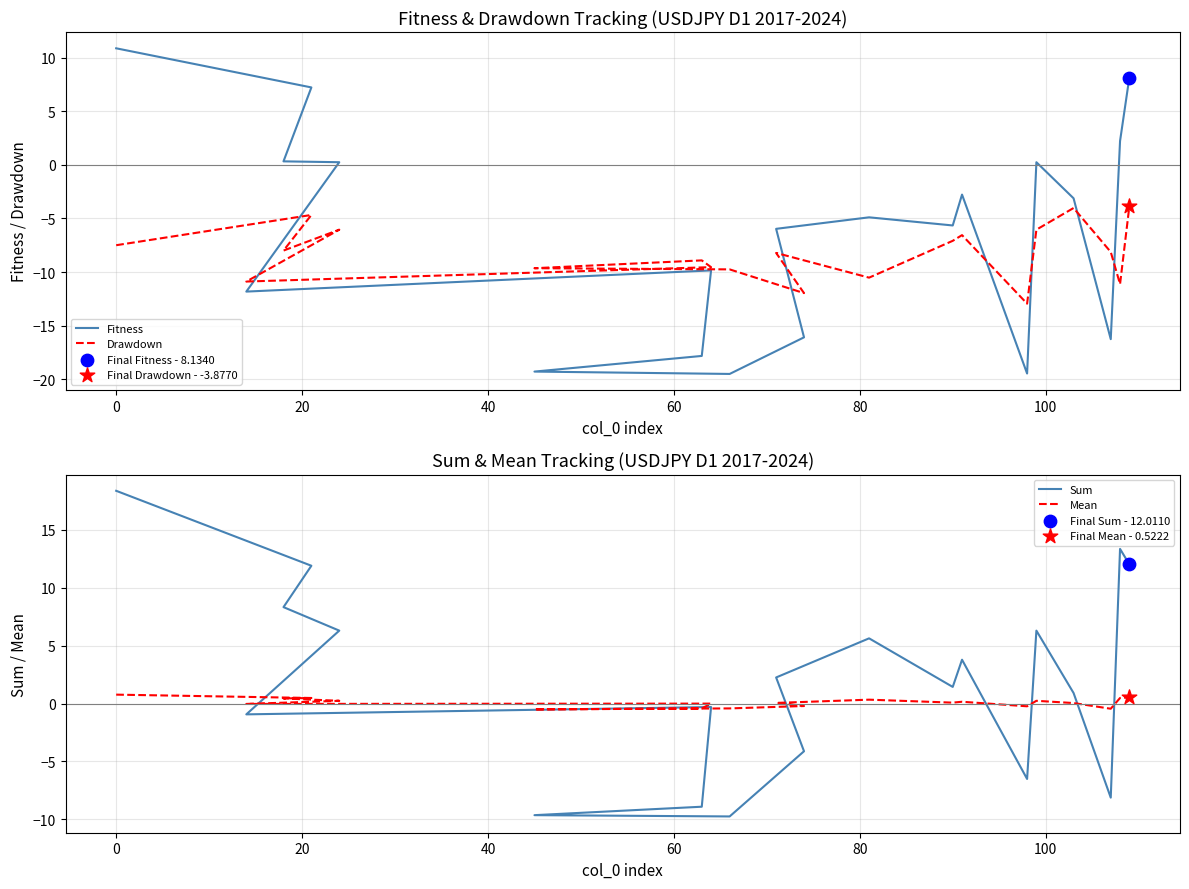

At how many categories does at least one series exceed -15?

20